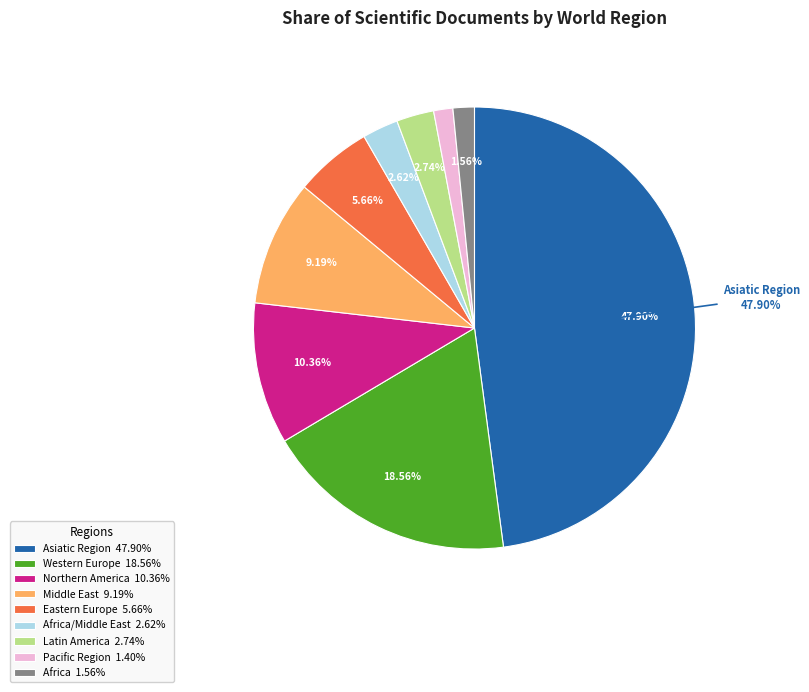

Is there any slice that represents more than half of the pie?

No